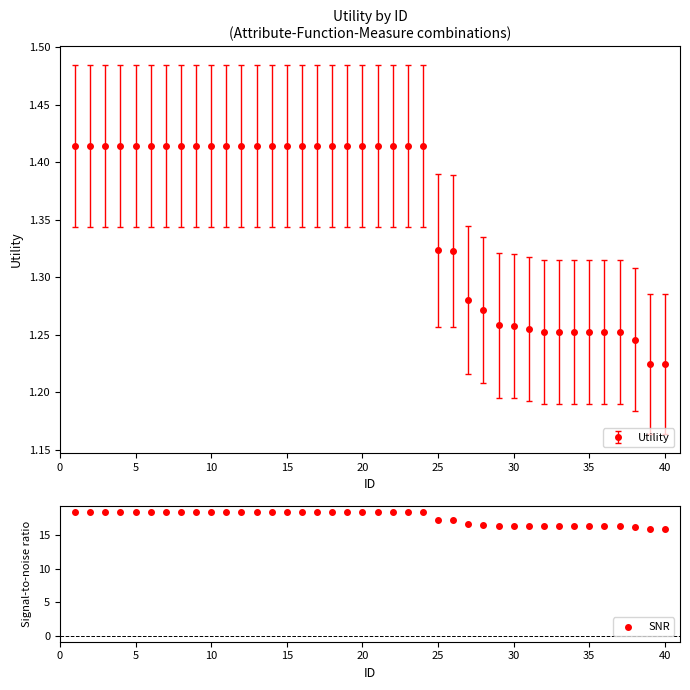

The value of Utility at 30 is 1.9. True or false?

False